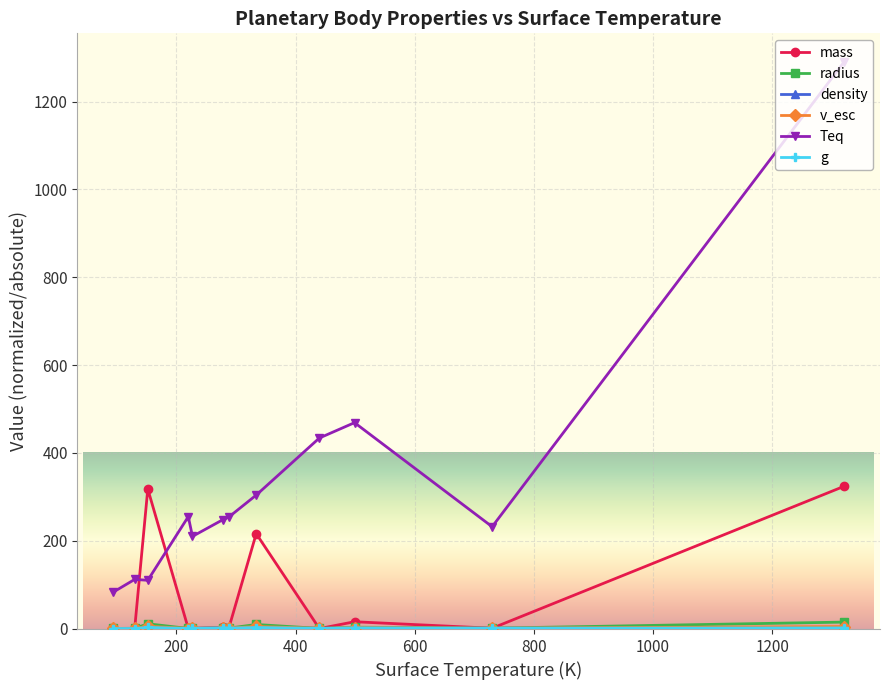

What is the maximum value shown in the chart?

1291.0